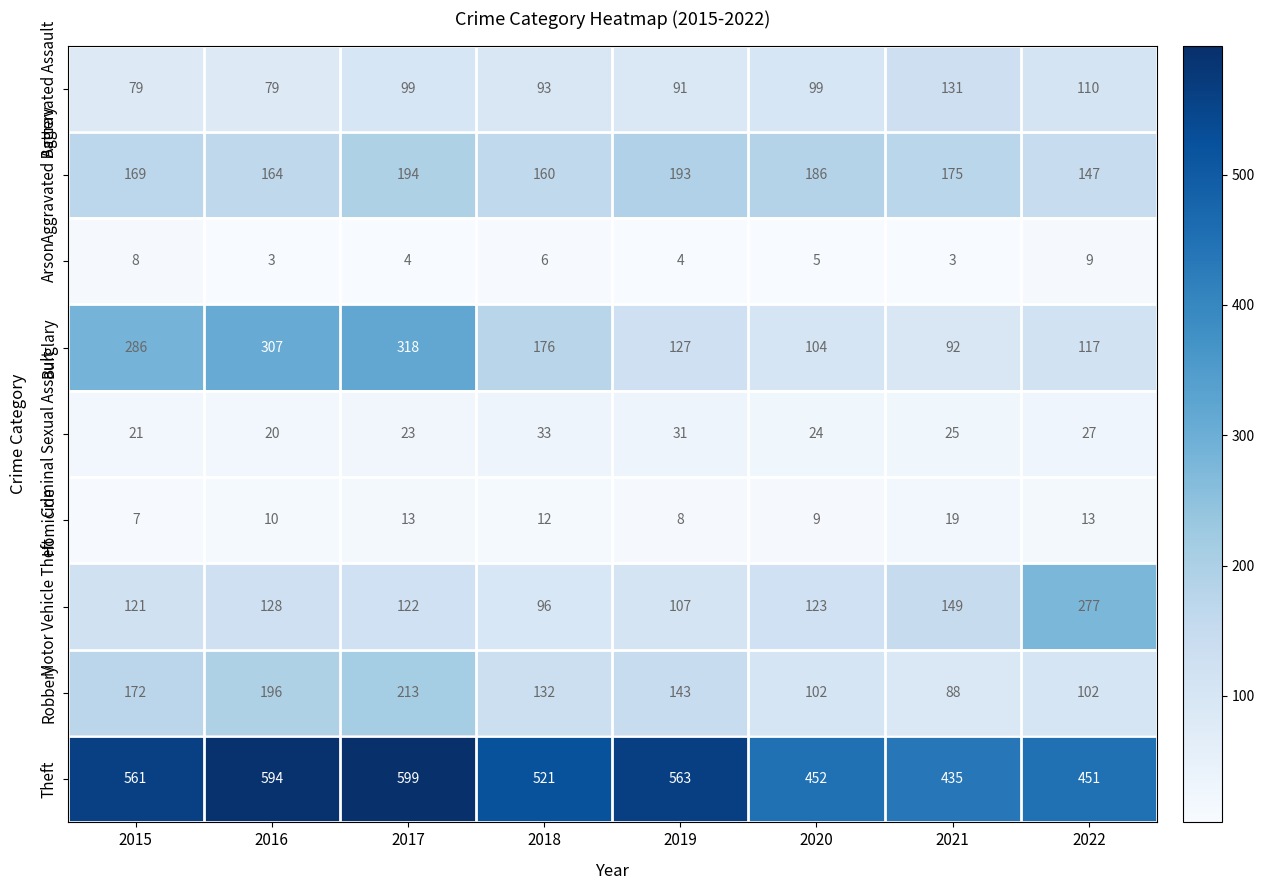

At which category is the sum across all series the highest?

2017